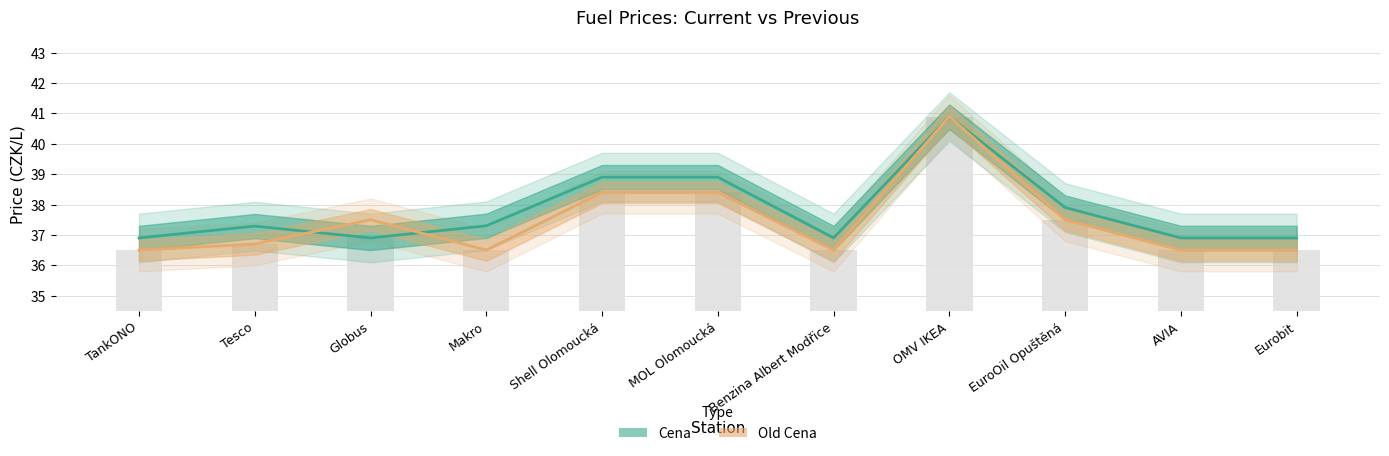

What is the total value across all series at OMV IKEA?

81.8